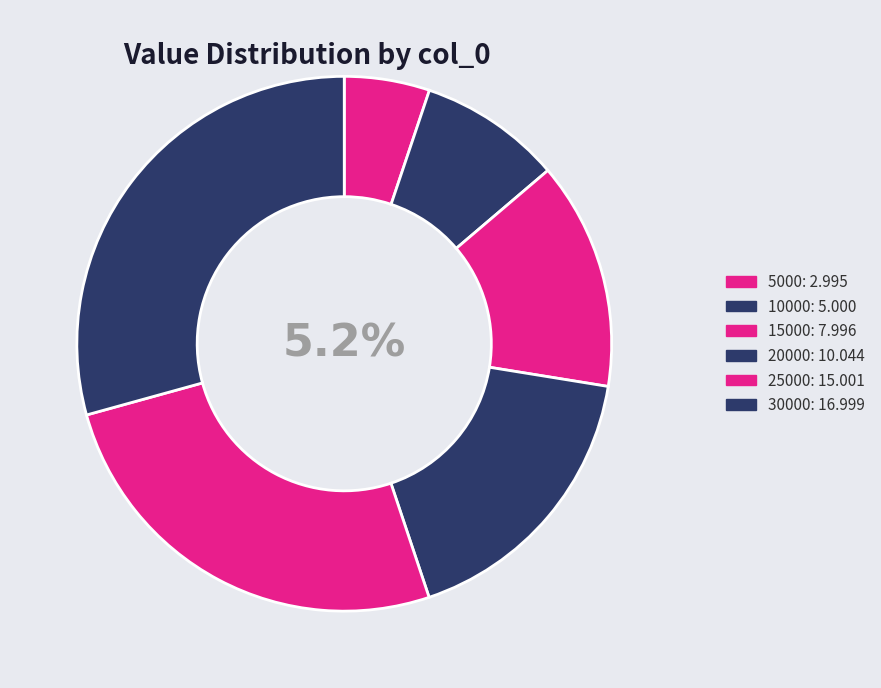

The 30000 slice represents 29% of the pie. True or false?

True